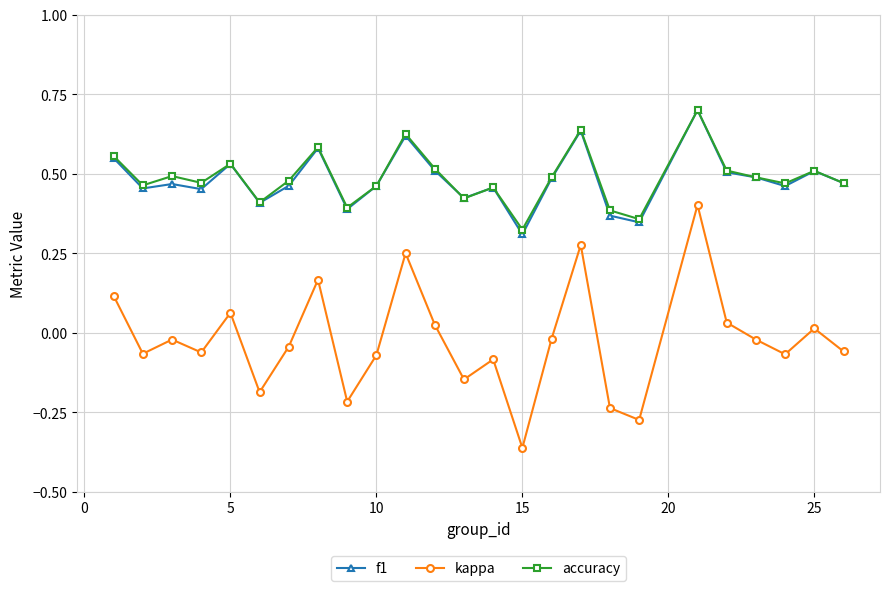

Which series has the widest spread of values?

kappa